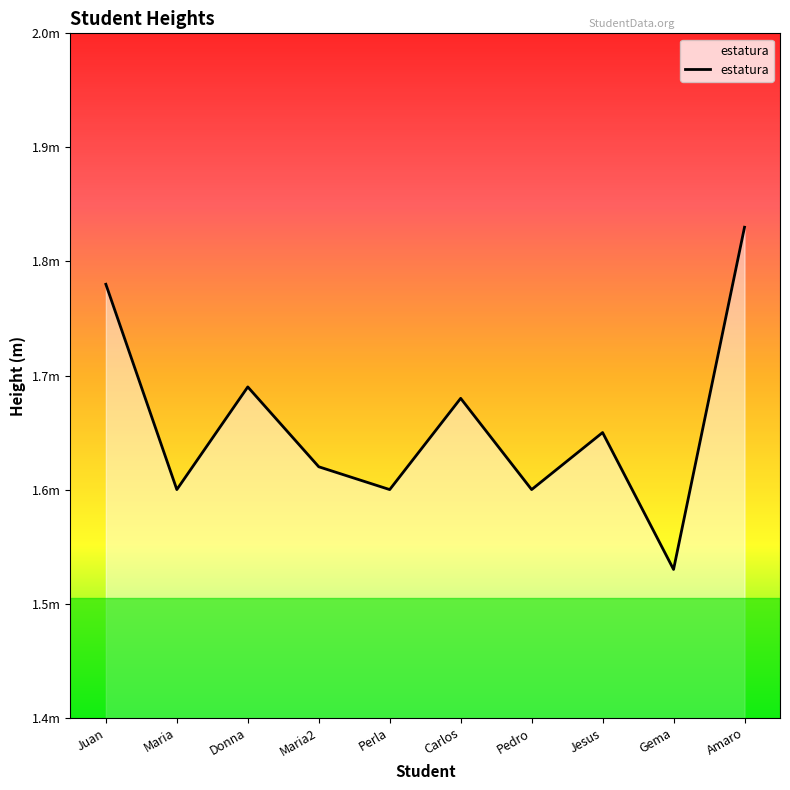

How many points are lower than both their immediate neighbors (excluding endpoints)?

4